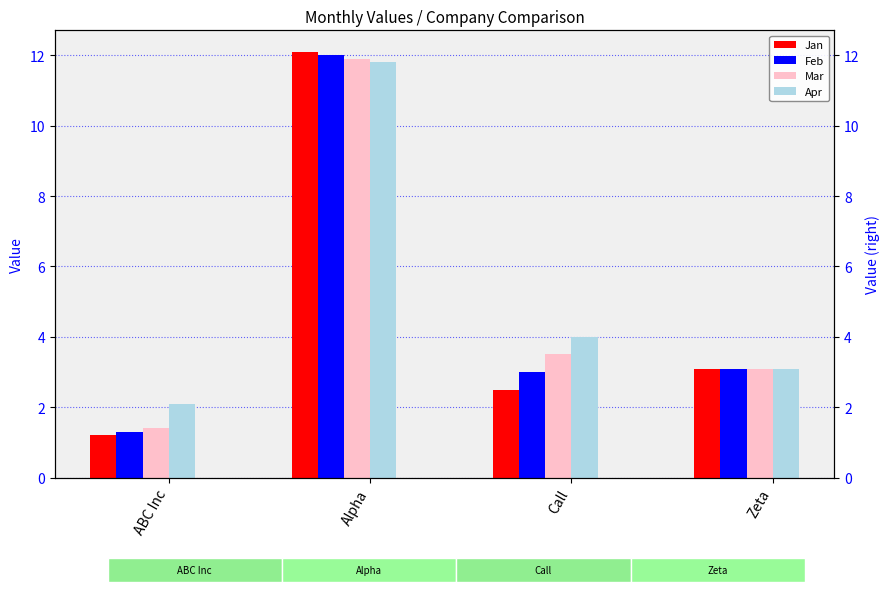

At Zeta, list the series in order from smallest to largest.

Jan, Feb, Mar, Apr